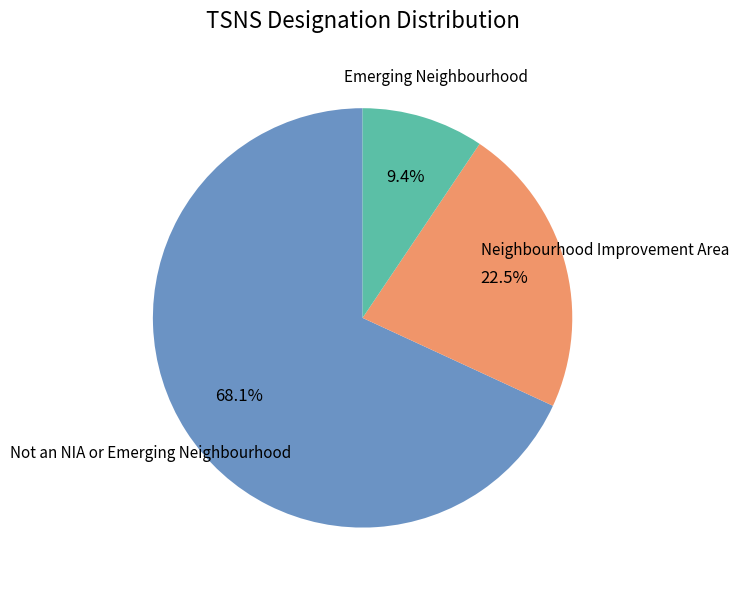

What percentage is NOT represented by Neighbourhood Improvement Area?

77.5%